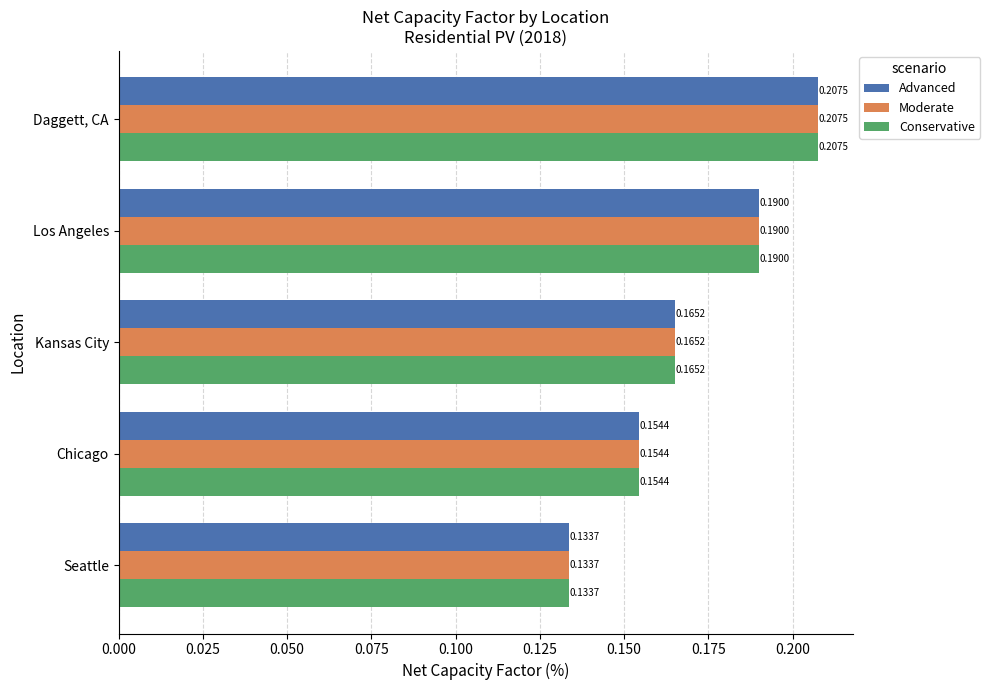

Which category has the lowest value in the Moderate series?

Seattle